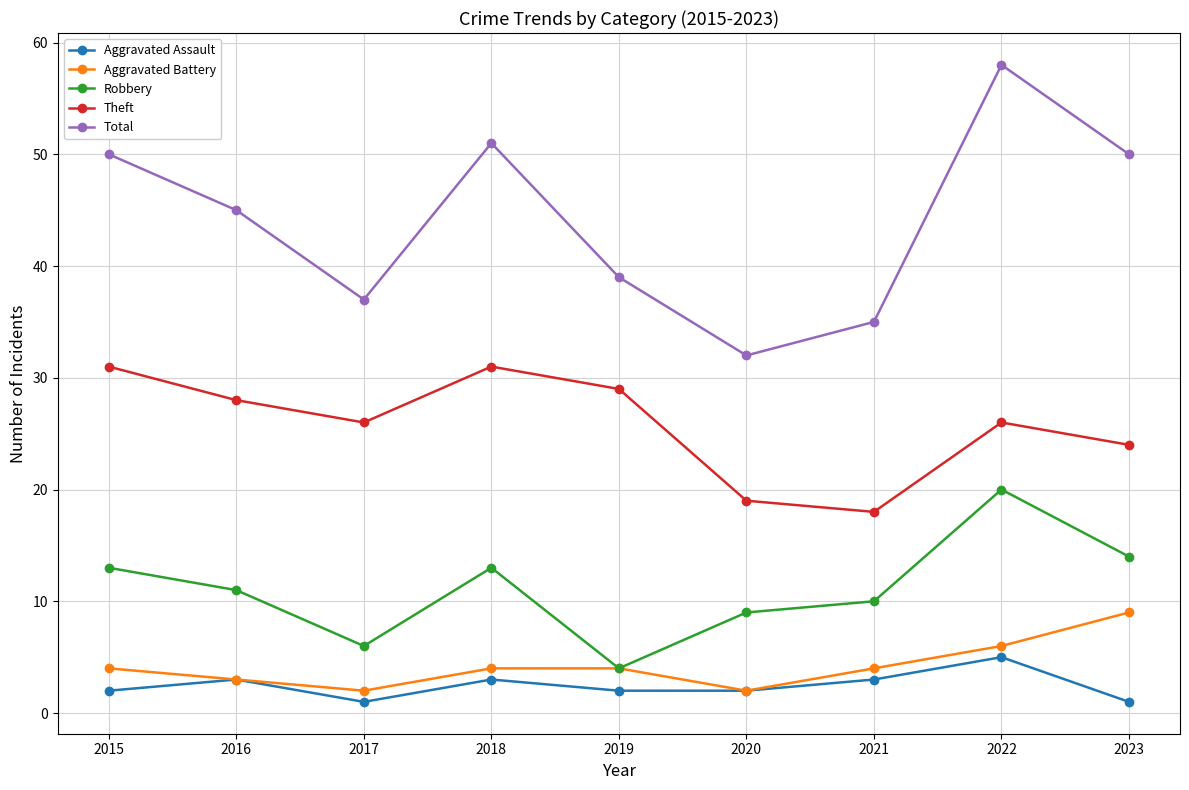

Rank the series by their maximum value, from lowest to highest.

Aggravated Assault, Aggravated Battery, Robbery, Theft, Total